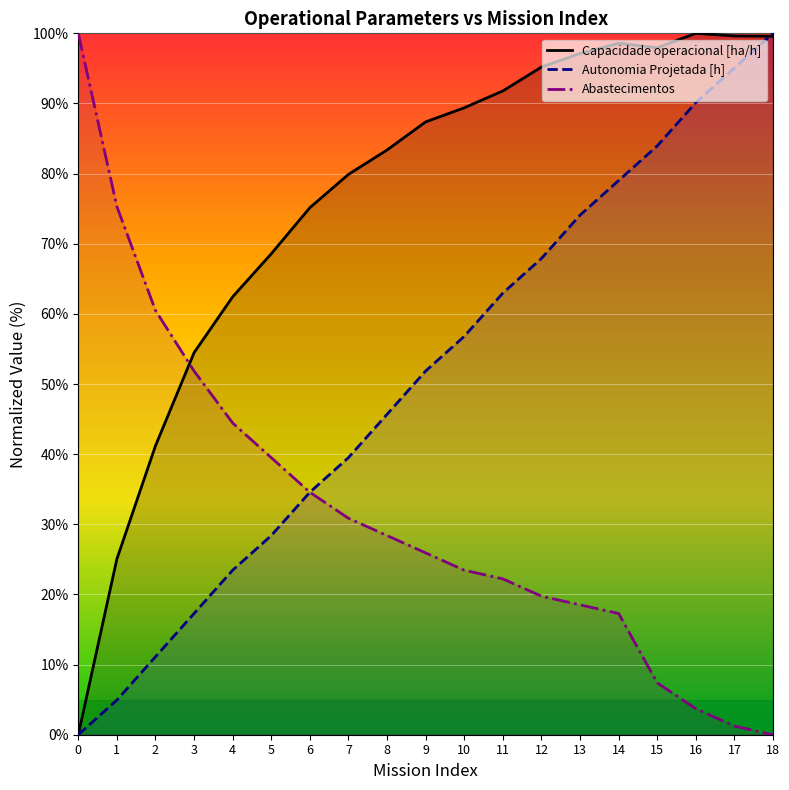

What is the total value across all series at 15?

189.3